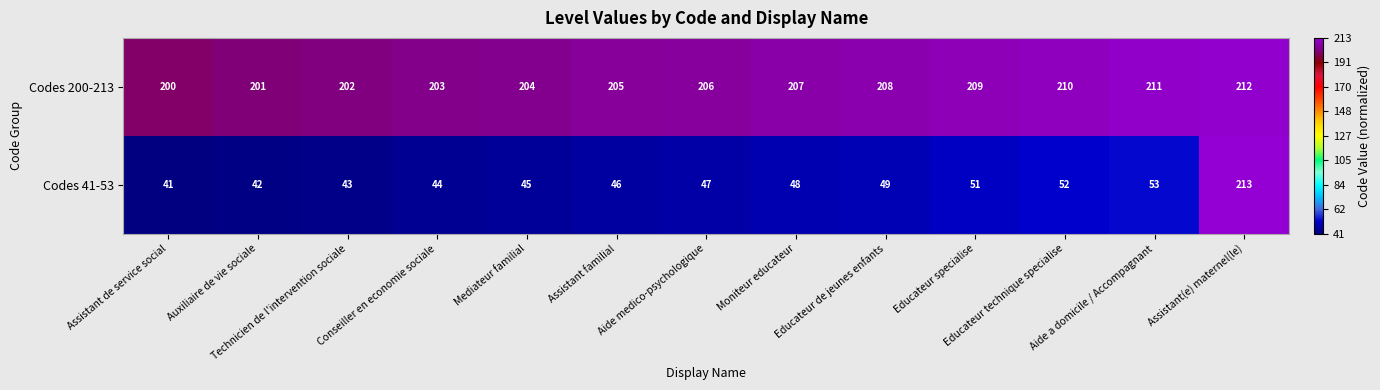

List the series in order of their peak value, lowest first.

Codes 200-213, Codes 41-53